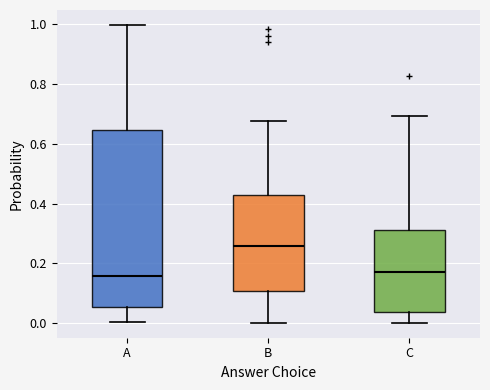

Where is the upper edge of the box for C on the y-axis? The values are not printed on the chart, so give them approximately, as read against the axis.

0.32